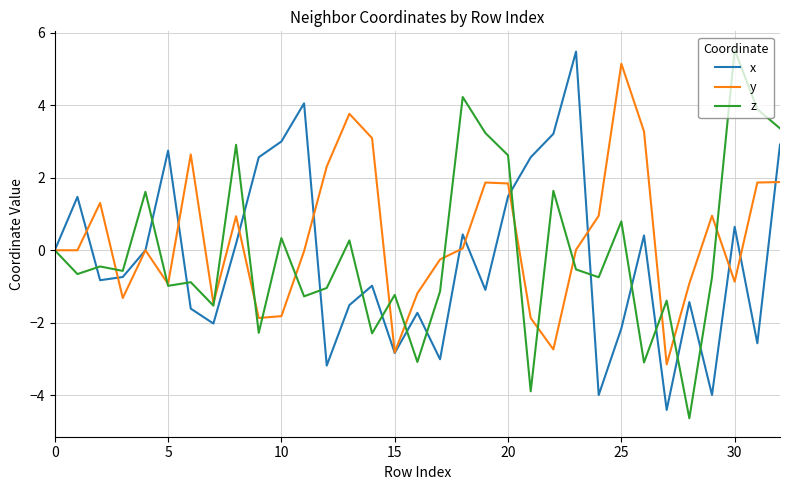

What is the greatest value displayed?

5.5